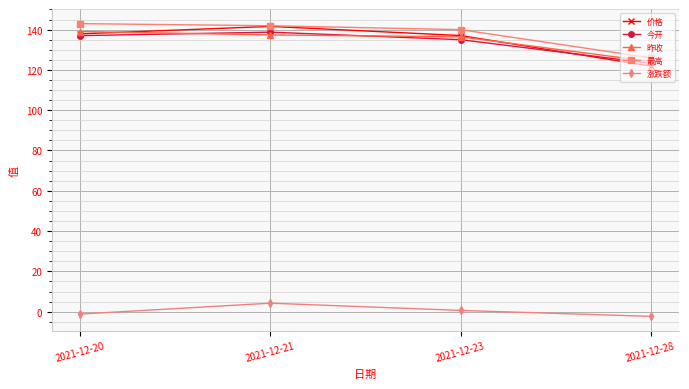

The 最高 series shows 126.0 at 2021-12-28. True or false?

True